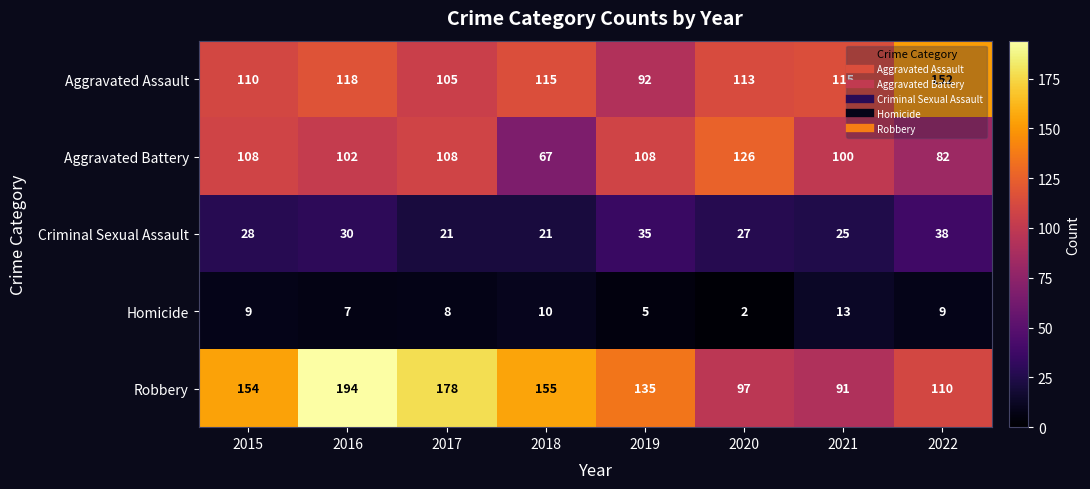

List the series in order of their peak value, lowest first.

Homicide, Criminal Sexual Assault, Aggravated Battery, Aggravated Assault, Robbery